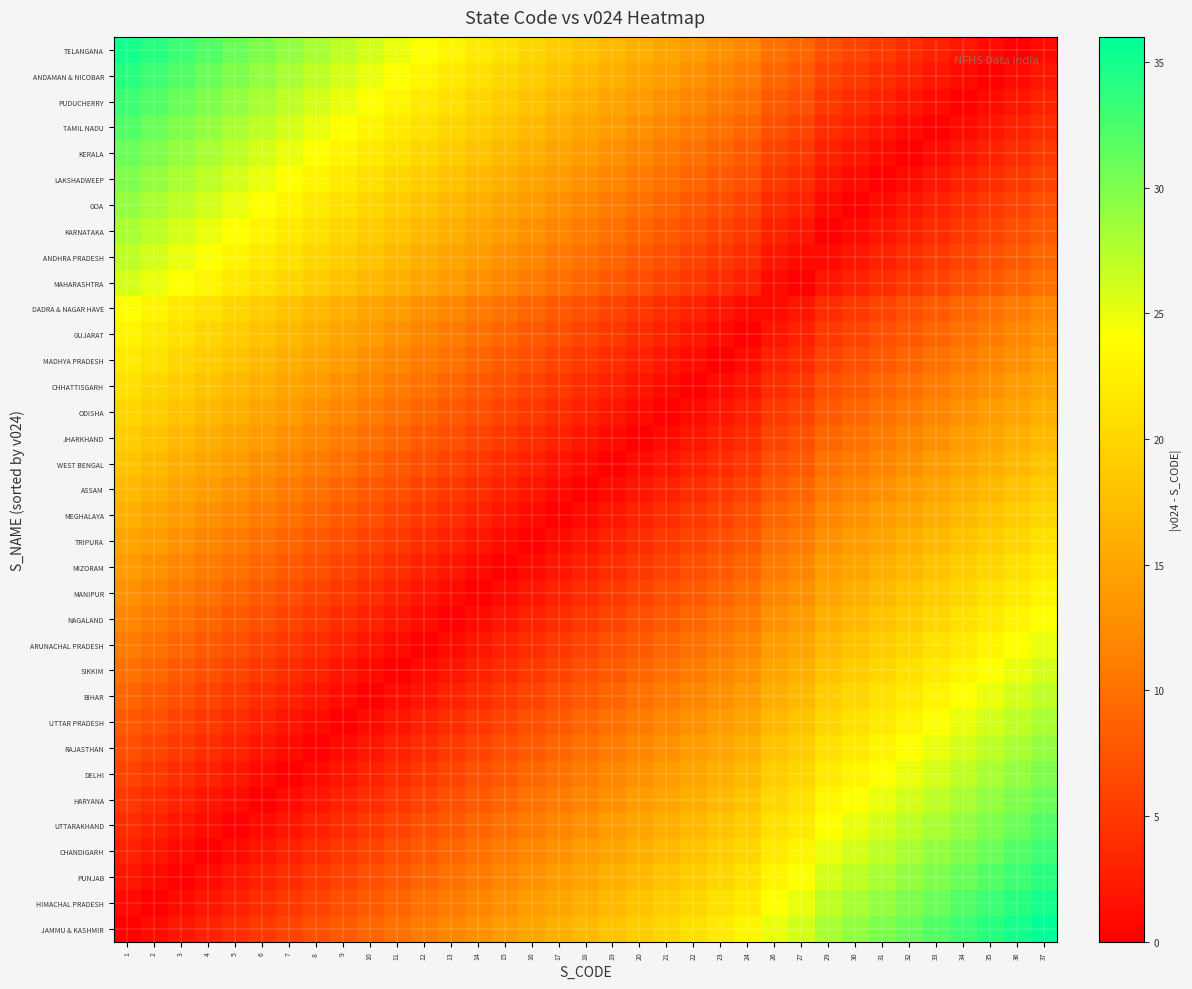

Reading left to right, what are all the values shown in this chart?

JAMMU & KASHMIR: 1=0	2=1	3=2	4=3	5=4	6=5	7=6	8=7	9=8	10=9	11=10	12=11	13=12	14=13	15=14	16=15	17=16	18=17	19=18	20=19	21=20	22=21	23=22	24=23	26=25	27=26	29=28	30=29	31=30	32=31	33=32	34=33	35=34	36=35	37=36
HIMACHAL PRADESH: 1=1	2=0	3=1	4=2	5=3	6=4	7=5	8=6	9=7	10=8	11=9	12=10	13=11	14=12	15=13	16=14	17=15	18=16	19=17	20=18	21=19	22=20	23=21	24=22	26=24	27=25	29=27	30=28	31=29	32=30	33=31	34=32	35=33	36=34	37=35
PUNJAB: 1=2	2=1	3=0	4=1	5=2	6=3	7=4	8=5	9=6	10=7	11=8	12=9	13=10	14=11	15=12	16=13	17=14	18=15	19=16	20=17	21=18	22=19	23=20	24=21	26=23	27=24	29=26	30=27	31=28	32=29	33=30	34=31	35=32	36=33	37=34
CHANDIGARH: 1=3	2=2	3=1	4=0	5=1	6=2	7=3	8=4	9=5	10=6	11=7	12=8	13=9	14=10	15=11	16=12	17=13	18=14	19=15	20=16	21=17	22=18	23=19	24=20	26=22	27=23	29=25	30=26	31=27	32=28	33=29	34=30	35=31	36=32	37=33
UTTARAKHAND: 1=4	2=3	3=2	4=1	5=0	6=1	7=2	8=3	9=4	10=5	11=6	12=7	13=8	14=9	15=10	16=11	17=12	18=13	19=14	20=15	21=16	22=17	23=18	24=19	26=21	27=22	29=24	30=25	31=26	32=27	33=28	34=29	35=30	36=31	37=32
HARYANA: 1=5	2=4	3=3	4=2	5=1	6=0	7=1	8=2	9=3	10=4	11=5	12=6	13=7	14=8	15=9	16=10	17=11	18=12	19=13	20=14	21=15	22=16	23=17	24=18	26=20	27=21	29=23	30=24	31=25	32=26	33=27	34=28	35=29	36=30	37=31
DELHI: 1=6	2=5	3=4	4=3	5=2	6=1	7=0	8=1	9=2	10=3	11=4	12=5	13=6	14=7	15=8	16=9	17=10	18=11	19=12	20=13	21=14	22=15	23=16	24=17	26=19	27=20	29=22	30=23	31=24	32=25	33=26	34=27	35=28	36=29	37=30
RAJASTHAN: 1=7	2=6	3=5	4=4	5=3	6=2	7=1	8=0	9=1	10=2	11=3	12=4	13=5	14=6	15=7	16=8	17=9	18=10	19=11	20=12	21=13	22=14	23=15	24=16	26=18	27=19	29=21	30=22	31=23	32=24	33=25	34=26	35=27	36=28	37=29
UTTAR PRADESH: 1=8	2=7	3=6	4=5	5=4	6=3	7=2	8=1	9=0	10=1	11=2	12=3	13=4	14=5	15=6	16=7	17=8	18=9	19=10	20=11	21=12	22=13	23=14	24=15	26=17	27=18	29=20	30=21	31=22	32=23	33=24	34=25	35=26	36=27	37=28
BIHAR: 1=9	2=8	3=7	4=6	5=5	6=4	7=3	8=2	9=1	10=0	11=1	12=2	13=3	14=4	15=5	16=6	17=7	18=8	19=9	20=10	21=11	22=12	23=13	24=14	26=16	27=17	29=19	30=20	31=21	32=22	33=23	34=24	35=25	36=26	37=27
SIKKIM: 1=10	2=9	3=8	4=7	5=6	6=5	7=4	8=3	9=2	10=1	11=0	12=1	13=2	14=3	15=4	16=5	17=6	18=7	19=8	20=9	21=10	22=11	23=12	24=13	26=15	27=16	29=18	30=19	31=20	32=21	33=22	34=23	35=24	36=25	37=26
ARUNACHAL PRADESH: 1=11	2=10	3=9	4=8	5=7	6=6	7=5	8=4	9=3	10=2	11=1	12=0	13=1	14=2	15=3	16=4	17=5	18=6	19=7	20=8	21=9	22=10	23=11	24=12	26=14	27=15	29=17	30=18	31=19	32=20	33=21	34=22	35=23	36=24	37=25
NAGALAND: 1=12	2=11	3=10	4=9	5=8	6=7	7=6	8=5	9=4	10=3	11=2	12=1	13=0	14=1	15=2	16=3	17=4	18=5	19=6	20=7	21=8	22=9	23=10	24=11	26=13	27=14	29=16	30=17	31=18	32=19	33=20	34=21	35=22	36=23	37=24
MANIPUR: 1=13	2=12	3=11	4=10	5=9	6=8	7=7	8=6	9=5	10=4	11=3	12=2	13=1	14=0	15=1	16=2	17=3	18=4	19=5	20=6	21=7	22=8	23=9	24=10	26=12	27=13	29=15	30=16	31=17	32=18	33=19	34=20	35=21	36=22	37=23
MIZORAM: 1=14	2=13	3=12	4=11	5=10	6=9	7=8	8=7	9=6	10=5	11=4	12=3	13=2	14=1	15=0	16=1	17=2	18=3	19=4	20=5	21=6	22=7	23=8	24=9	26=11	27=12	29=14	30=15	31=16	32=17	33=18	34=19	35=20	36=21	37=22
TRIPURA: 1=15	2=14	3=13	4=12	5=11	6=10	7=9	8=8	9=7	10=6	11=5	12=4	13=3	14=2	15=1	16=0	17=1	18=2	19=3	20=4	21=5	22=6	23=7	24=8	26=10	27=11	29=13	30=14	31=15	32=16	33=17	34=18	35=19	36=20	37=21
MEGHALAYA: 1=16	2=15	3=14	4=13	5=12	6=11	7=10	8=9	9=8	10=7	11=6	12=5	13=4	14=3	15=2	16=1	17=0	18=1	19=2	20=3	21=4	22=5	23=6	24=7	26=9	27=10	29=12	30=13	31=14	32=15	33=16	34=17	35=18	36=19	37=20
ASSAM: 1=17	2=16	3=15	4=14	5=13	6=12	7=11	8=10	9=9	10=8	11=7	12=6	13=5	14=4	15=3	16=2	17=1	18=0	19=1	20=2	21=3	22=4	23=5	24=6	26=8	27=9	29=11	30=12	31=13	32=14	33=15	34=16	35=17	36=18	37=19
WEST BENGAL: 1=18	2=17	3=16	4=15	5=14	6=13	7=12	8=11	9=10	10=9	11=8	12=7	13=6	14=5	15=4	16=3	17=2	18=1	19=0	20=1	21=2	22=3	23=4	24=5	26=7	27=8	29=10	30=11	31=12	32=13	33=14	34=15	35=16	36=17	37=18
JHARKHAND: 1=19	2=18	3=17	4=16	5=15	6=14	7=13	8=12	9=11	10=10	11=9	12=8	13=7	14=6	15=5	16=4	17=3	18=2	19=1	20=0	21=1	22=2	23=3	24=4	26=6	27=7	29=9	30=10	31=11	32=12	33=13	34=14	35=15	36=16	37=17
ODISHA: 1=20	2=19	3=18	4=17	5=16	6=15	7=14	8=13	9=12	10=11	11=10	12=9	13=8	14=7	15=6	16=5	17=4	18=3	19=2	20=1	21=0	22=1	23=2	24=3	26=5	27=6	29=8	30=9	31=10	32=11	33=12	34=13	35=14	36=15	37=16
CHHATTISGARH: 1=21	2=20	3=19	4=18	5=17	6=16	7=15	8=14	9=13	10=12	11=11	12=10	13=9	14=8	15=7	16=6	17=5	18=4	19=3	20=2	21=1	22=0	23=1	24=2	26=4	27=5	29=7	30=8	31=9	32=10	33=11	34=12	35=13	36=14	37=15
MADHYA PRADESH: 1=22	2=21	3=20	4=19	5=18	6=17	7=16	8=15	9=14	10=13	11=12	12=11	13=10	14=9	15=8	16=7	17=6	18=5	19=4	20=3	21=2	22=1	23=0	24=1	26=3	27=4	29=6	30=7	31=8	32=9	33=10	34=11	35=12	36=13	37=14
GUJARAT: 1=23	2=22	3=21	4=20	5=19	6=18	7=17	8=16	9=15	10=14	11=13	12=12	13=11	14=10	15=9	16=8	17=7	18=6	19=5	20=4	21=3	22=2	23=1	24=0	26=2	27=3	29=5	30=6	31=7	32=8	33=9	34=10	35=11	36=12	37=13
DADRA & NAGAR HAVE: 1=24	2=23	3=22	4=21	5=20	6=19	7=18	8=17	9=16	10=15	11=14	12=13	13=12	14=11	15=10	16=9	17=8	18=7	19=6	20=5	21=4	22=3	23=2	24=1	26=1	27=2	29=4	30=5	31=6	32=7	33=8	34=9	35=10	36=11	37=12
MAHARASHTRA: 1=26	2=25	3=24	4=23	5=22	6=21	7=20	8=19	9=18	10=17	11=16	12=15	13=14	14=13	15=12	16=11	17=10	18=9	19=8	20=7	21=6	22=5	23=4	24=3	26=1	27=0	29=2	30=3	31=4	32=5	33=6	34=7	35=8	36=9	37=10
ANDHRA PRADESH: 1=27	2=26	3=25	4=24	5=23	6=22	7=21	8=20	9=19	10=18	11=17	12=16	13=15	14=14	15=13	16=12	17=11	18=10	19=9	20=8	21=7	22=6	23=5	24=4	26=2	27=1	29=1	30=2	31=3	32=4	33=5	34=6	35=7	36=8	37=9
KARNATAKA: 1=28	2=27	3=26	4=25	5=24	6=23	7=22	8=21	9=20	10=19	11=18	12=17	13=16	14=15	15=14	16=13	17=12	18=11	19=10	20=9	21=8	22=7	23=6	24=5	26=3	27=2	29=0	30=1	31=2	32=3	33=4	34=5	35=6	36=7	37=8
GOA: 1=29	2=28	3=27	4=26	5=25	6=24	7=23	8=22	9=21	10=20	11=19	12=18	13=17	14=16	15=15	16=14	17=13	18=12	19=11	20=10	21=9	22=8	23=7	24=6	26=4	27=3	29=1	30=0	31=1	32=2	33=3	34=4	35=5	36=6	37=7
LAKSHADWEEP: 1=30	2=29	3=28	4=27	5=26	6=25	7=24	8=23	9=22	10=21	11=20	12=19	13=18	14=17	15=16	16=15	17=14	18=13	19=12	20=11	21=10	22=9	23=8	24=7	26=5	27=4	29=2	30=1	31=0	32=1	33=2	34=3	35=4	36=5	37=6
KERALA: 1=31	2=30	3=29	4=28	5=27	6=26	7=25	8=24	9=23	10=22	11=21	12=20	13=19	14=18	15=17	16=16	17=15	18=14	19=13	20=12	21=11	22=10	23=9	24=8	26=6	27=5	29=3	30=2	31=1	32=0	33=1	34=2	35=3	36=4	37=5
TAMIL NADU: 1=32	2=31	3=30	4=29	5=28	6=27	7=26	8=25	9=24	10=23	11=22	12=21	13=20	14=19	15=18	16=17	17=16	18=15	19=14	20=13	21=12	22=11	23=10	24=9	26=7	27=6	29=4	30=3	31=2	32=1	33=0	34=1	35=2	36=3	37=4
PUDUCHERRY: 1=33	2=32	3=31	4=30	5=29	6=28	7=27	8=26	9=25	10=24	11=23	12=22	13=21	14=20	15=19	16=18	17=17	18=16	19=15	20=14	21=13	22=12	23=11	24=10	26=8	27=7	29=5	30=4	31=3	32=2	33=1	34=0	35=1	36=2	37=3
ANDAMAN & NICOBAR: 1=34	2=33	3=32	4=31	5=30	6=29	7=28	8=27	9=26	10=25	11=24	12=23	13=22	14=21	15=20	16=19	17=18	18=17	19=16	20=15	21=14	22=13	23=12	24=11	26=9	27=8	29=6	30=5	31=4	32=3	33=2	34=1	35=0	36=1	37=2
TELANGANA: 1=35	2=34	3=33	4=32	5=31	6=30	7=29	8=28	9=27	10=26	11=25	12=24	13=23	14=22	15=21	16=20	17=19	18=18	19=17	20=16	21=15	22=14	23=13	24=12	26=10	27=9	29=7	30=6	31=5	32=4	33=3	34=2	35=1	36=0	37=1